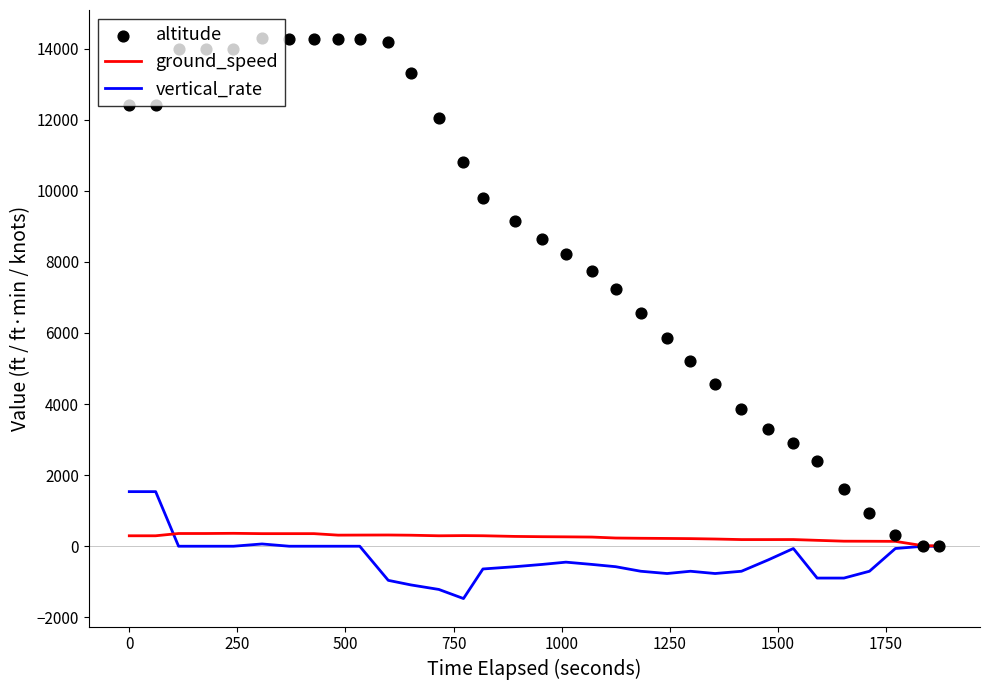

Which series has the largest Y range (max minus min)?

altitude